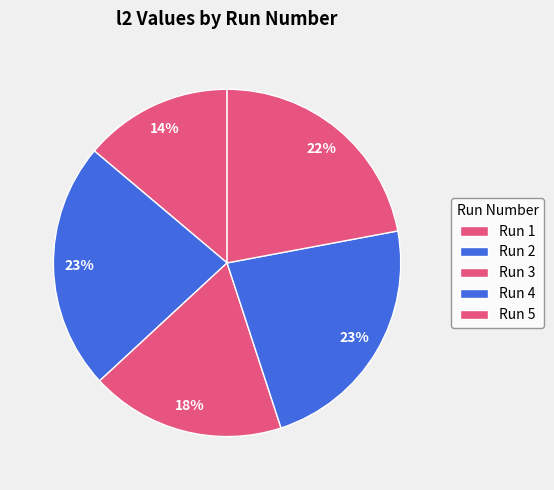

The Run 5 slice represents 22% of the pie. True or false?

True